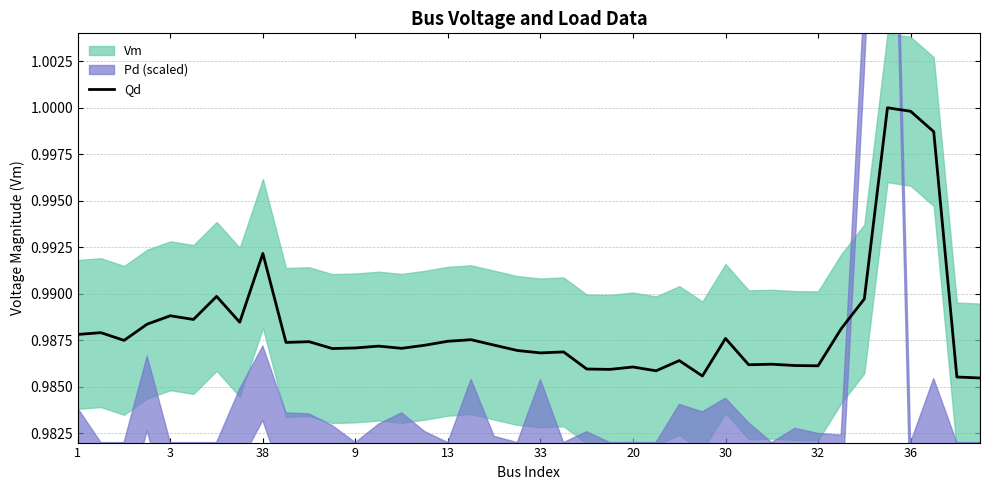

Reading left to right, extract all data points from this chart.

1.0	1.0	1.0	1.0	1.0	1.0	1.0	1.0	1.0	1.0	1.0	1.0	1.0	1.0	1.0	1.0	1.0	1.0	1.0	1.0	1.0	1.0	1.0	1.0	1.0	1.0	1.0	1.0	1.0	1.0	1.0	1.0	1.0	1.0	1.0	1.0	1.0	1.0	1.0	1.0